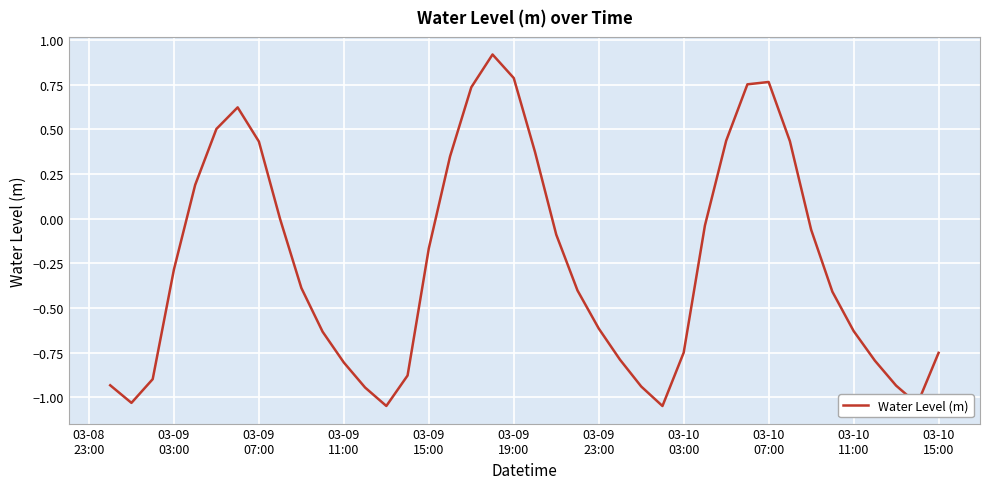

How many lines are shown in the chart?

1